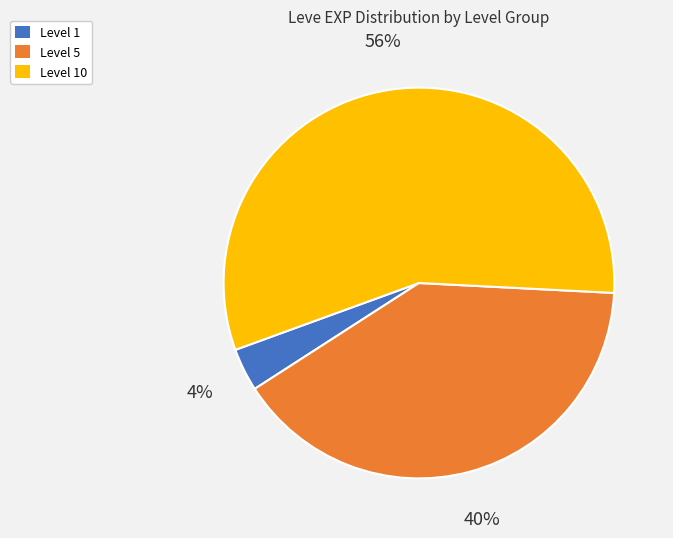

Which slice is the smallest?

Level 1